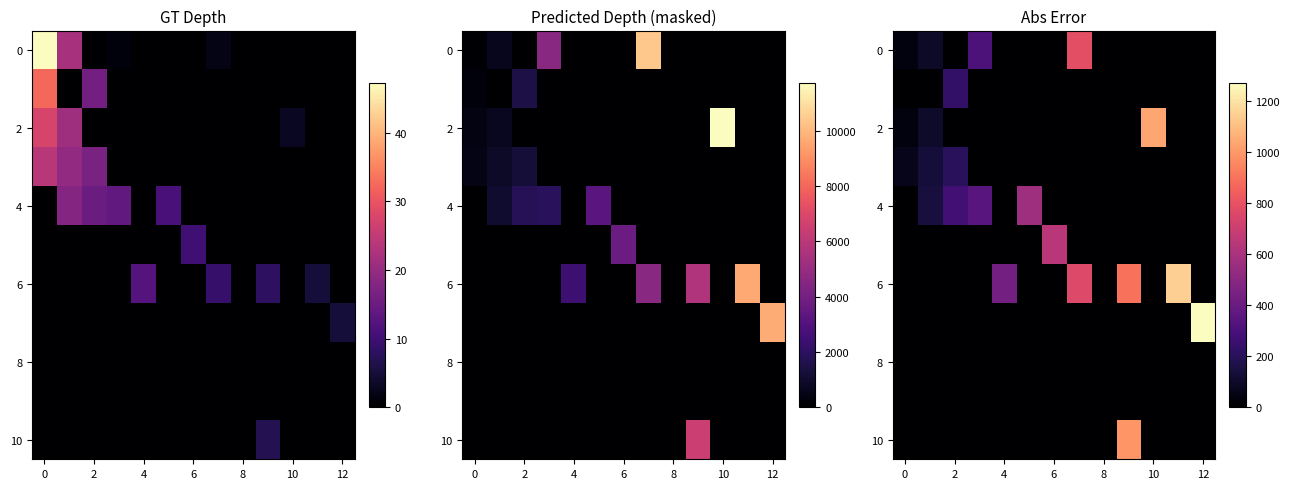

Which category has the lowest value across all series?

2